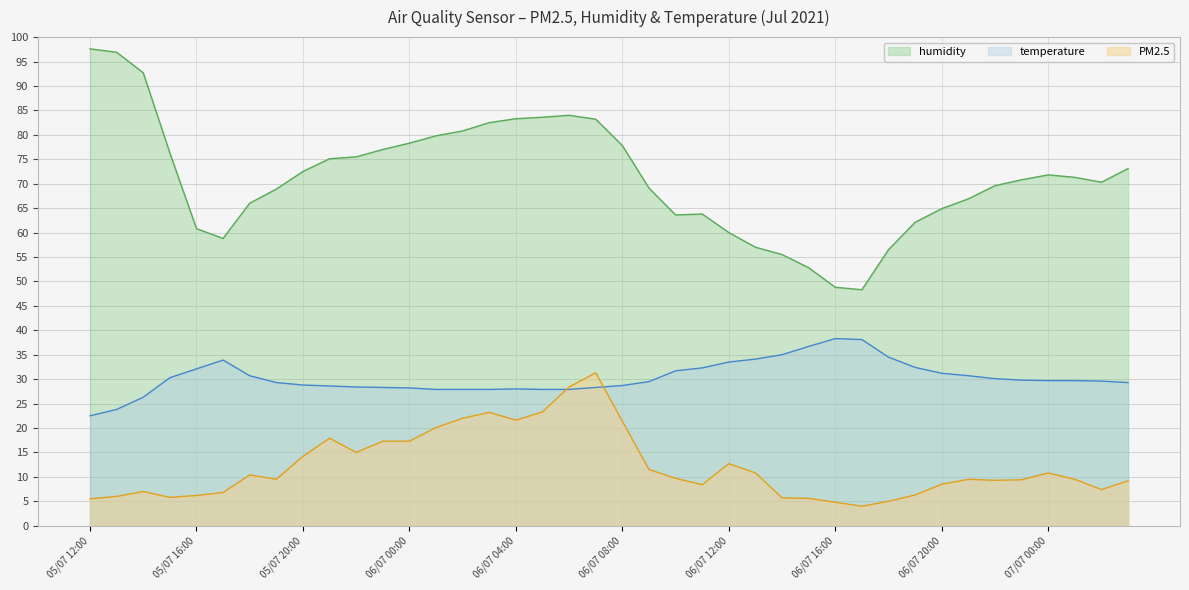

The humidity series shows 60.0 at 06/07 12:00. True or false?

True